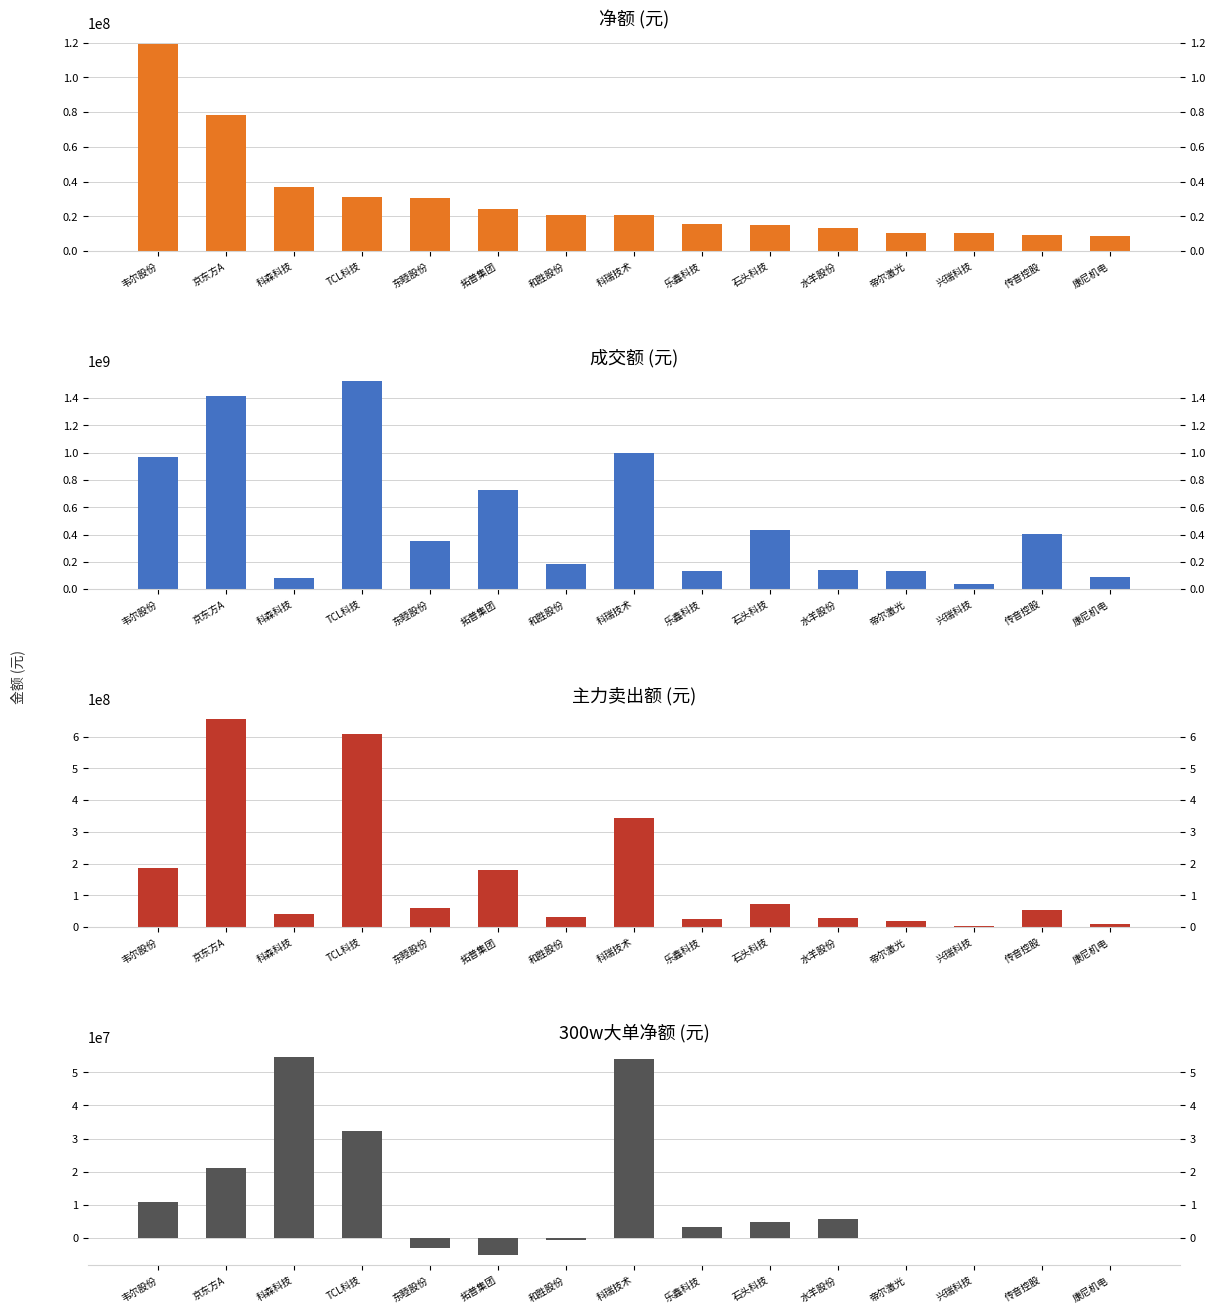

Which series has the widest spread of values?

成交额 (元)